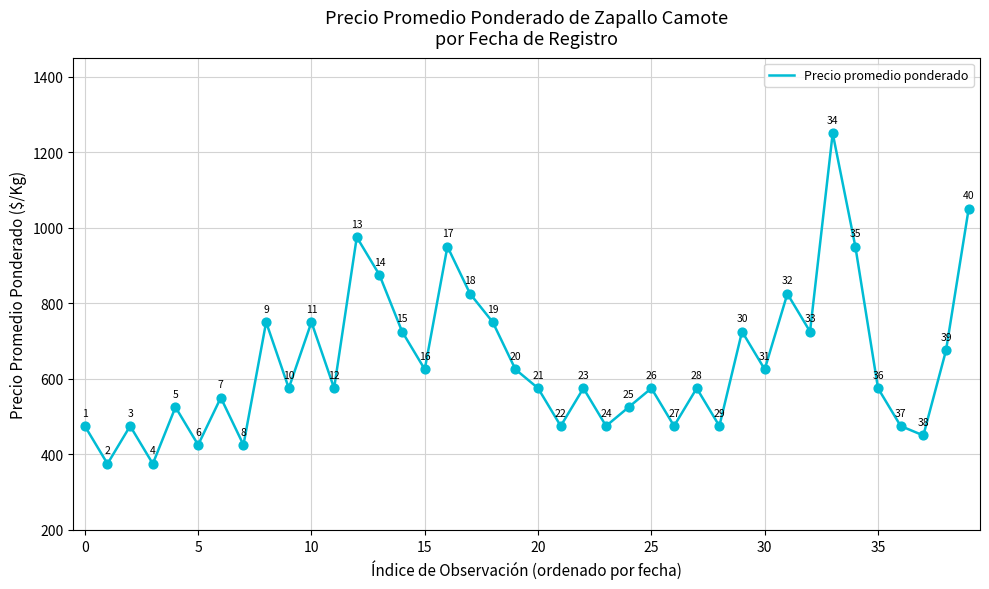

What is the minimum value shown in the chart?

375